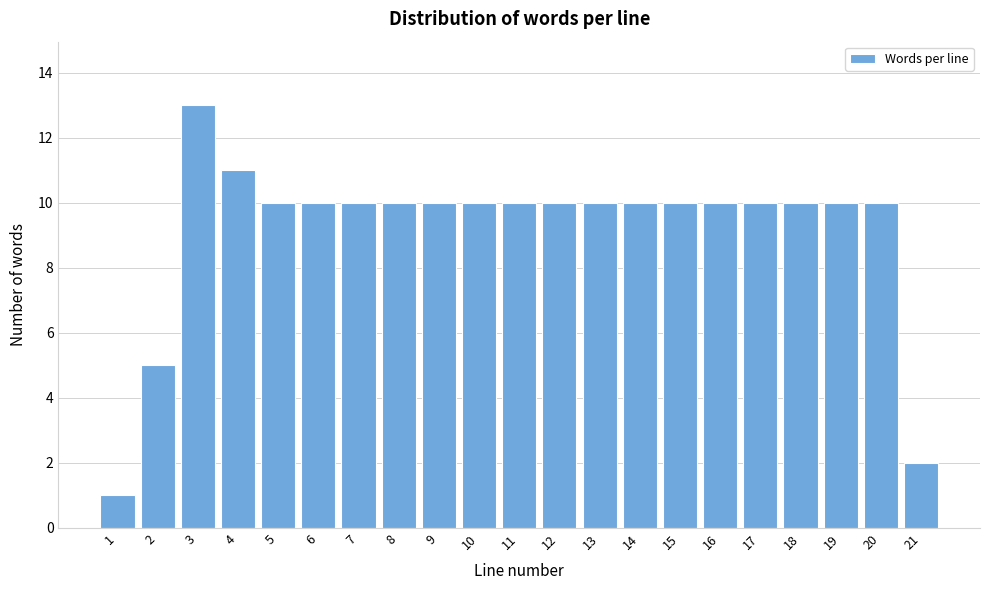

Reading right to left, list all the values displayed in this chart.

21=2	20=10	19=10	18=10	17=10	16=10	15=10	14=10	13=10	12=10	11=10	10=10	9=10	8=10	7=10	6=10	5=10	4=11	3=13	2=5	1=1